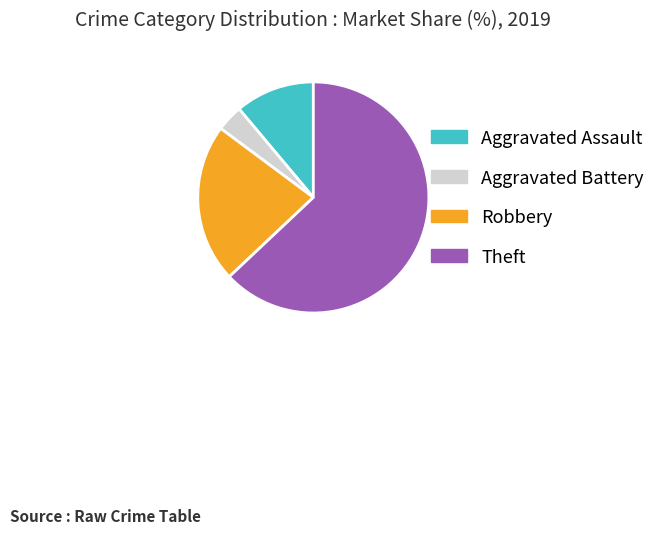

What is the smallest slice in the pie chart?

Aggravated Battery